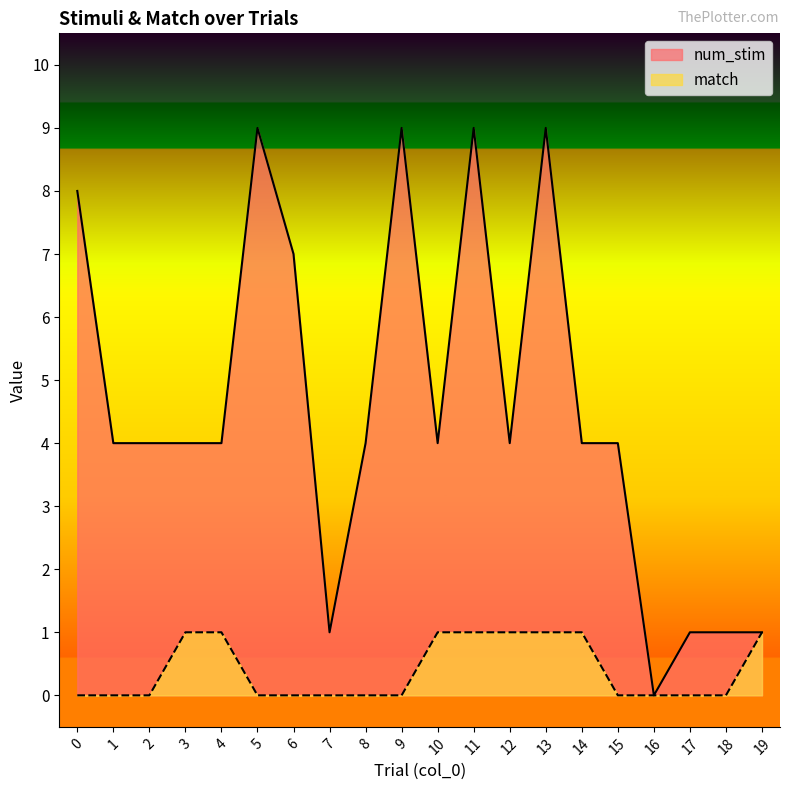

Does the chart display data point markers on the line(s)?

No